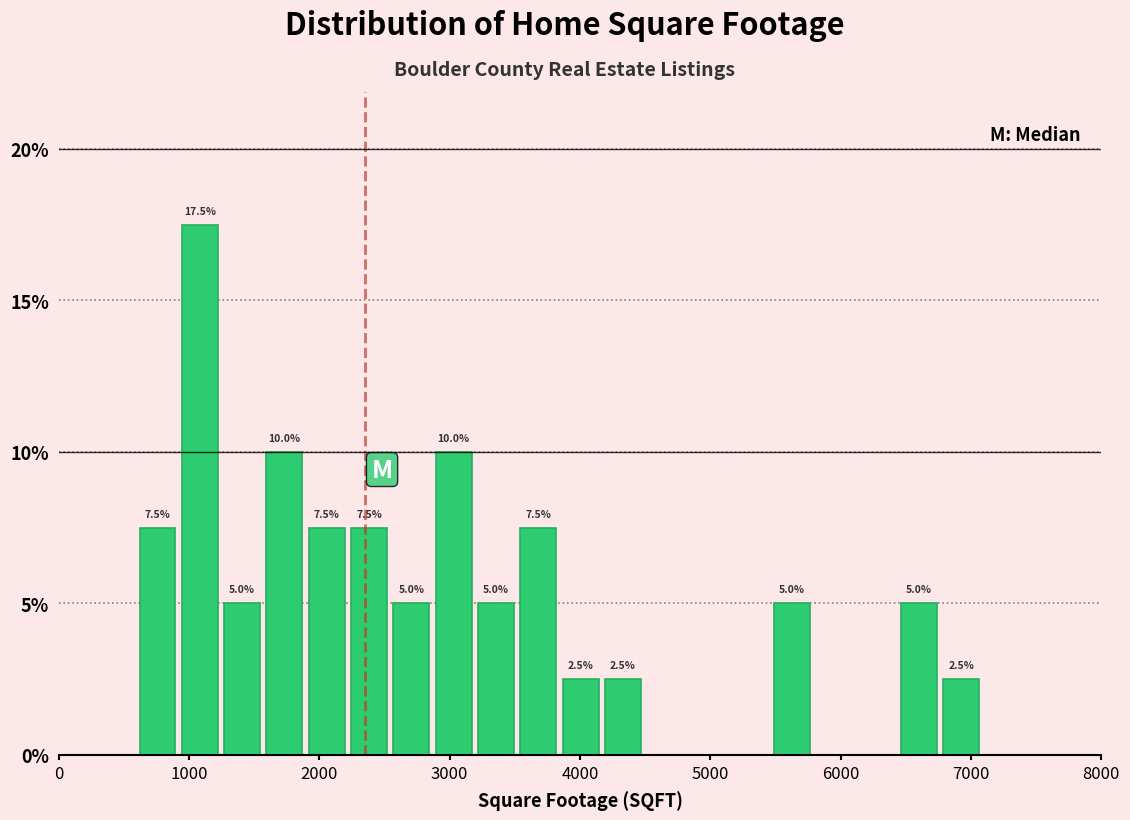

Around what value on the x-axis is the tallest bar? Give the approximate position of its centre, as read against the axis.

1100